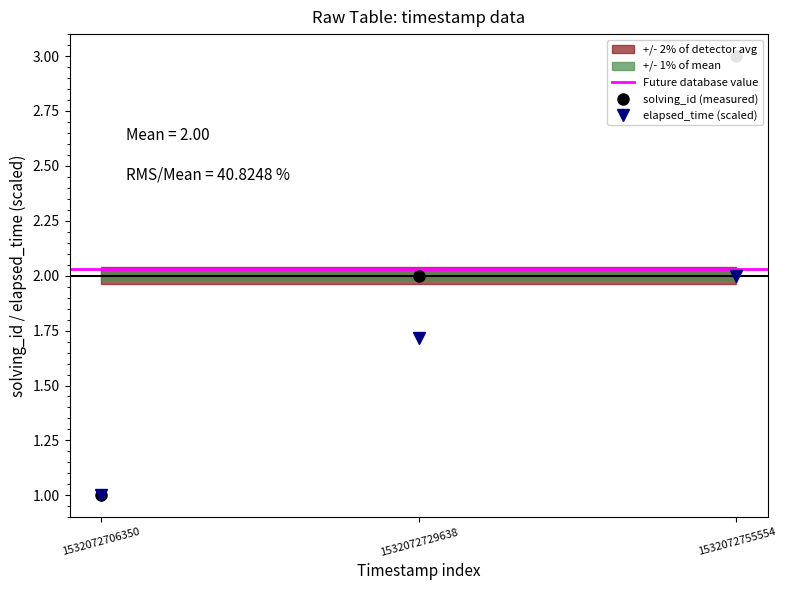

Is the value of elapsed_time at 1532072729638 greater than the value of solving_id at 1532072706350?

Yes